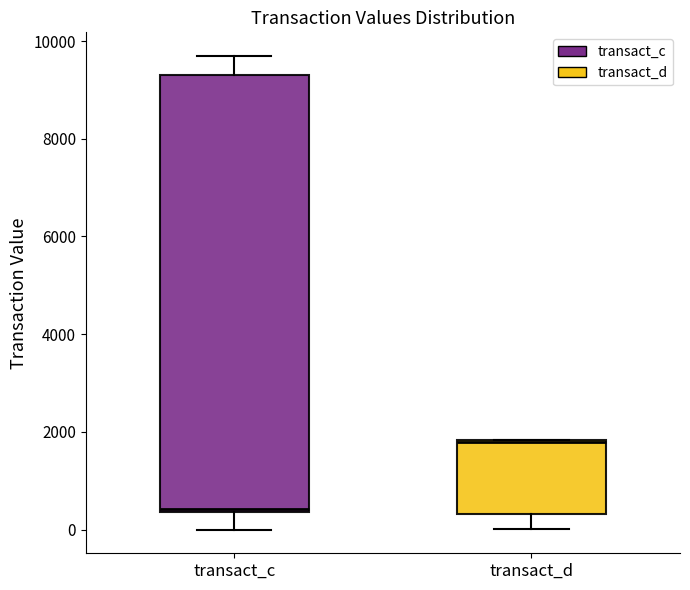

Which box has the highest median line?

transact_d